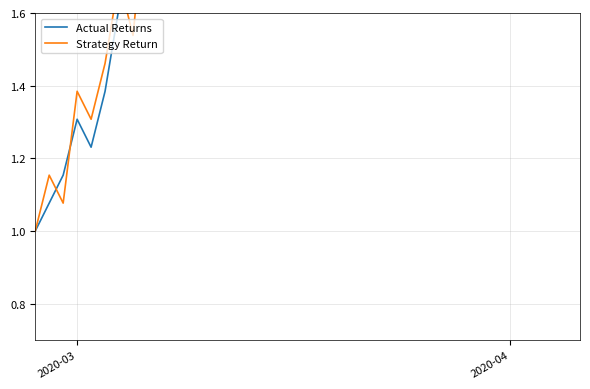

How many data points in Strategy Return are less than 18?

20